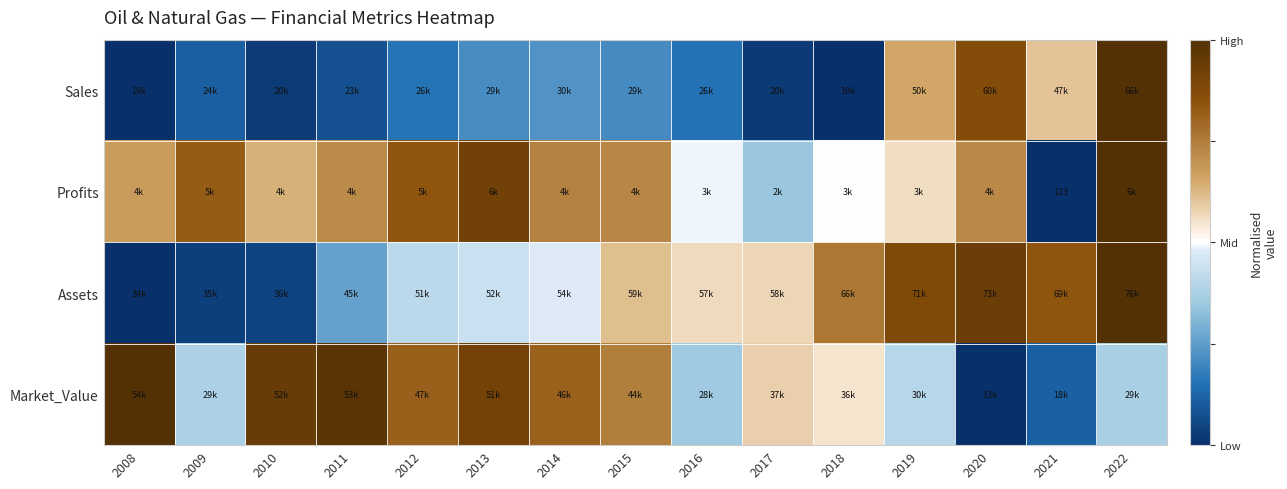

At how many categories does at least one series exceed 0?

15